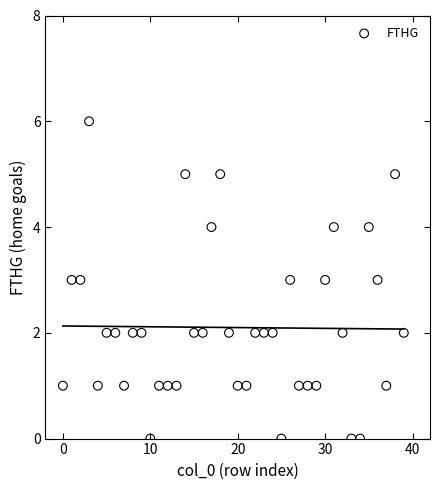

What is the range of Y values (max minus min)?

6